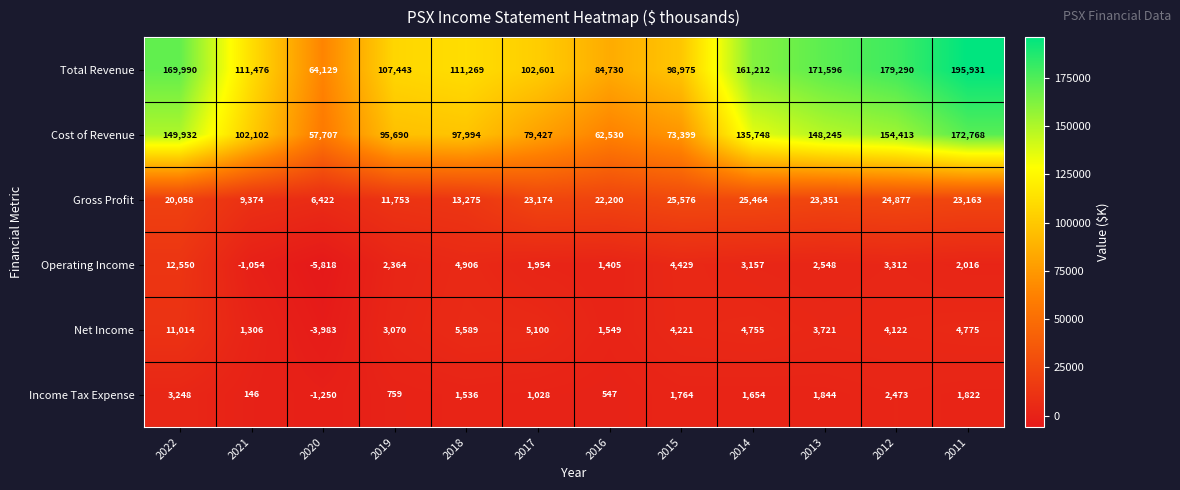

What is the minimum value for Income Tax Expense?

-1250